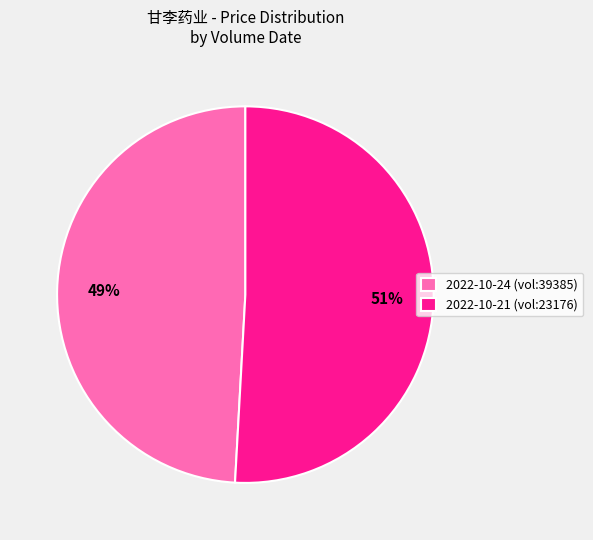

Is there any slice that represents more than half of the pie?

Yes